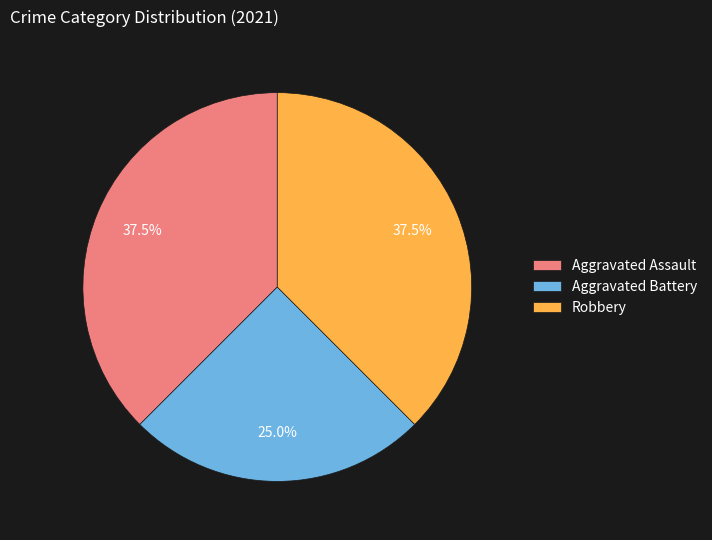

Does Aggravated Assault represent more than half of the total?

No